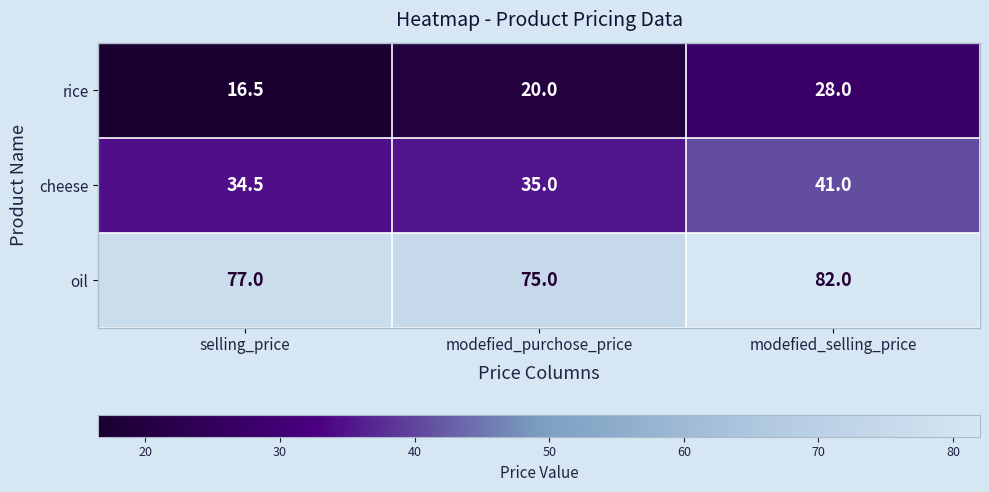

Rank the series at selling_price from highest to lowest value.

oil, cheese, rice